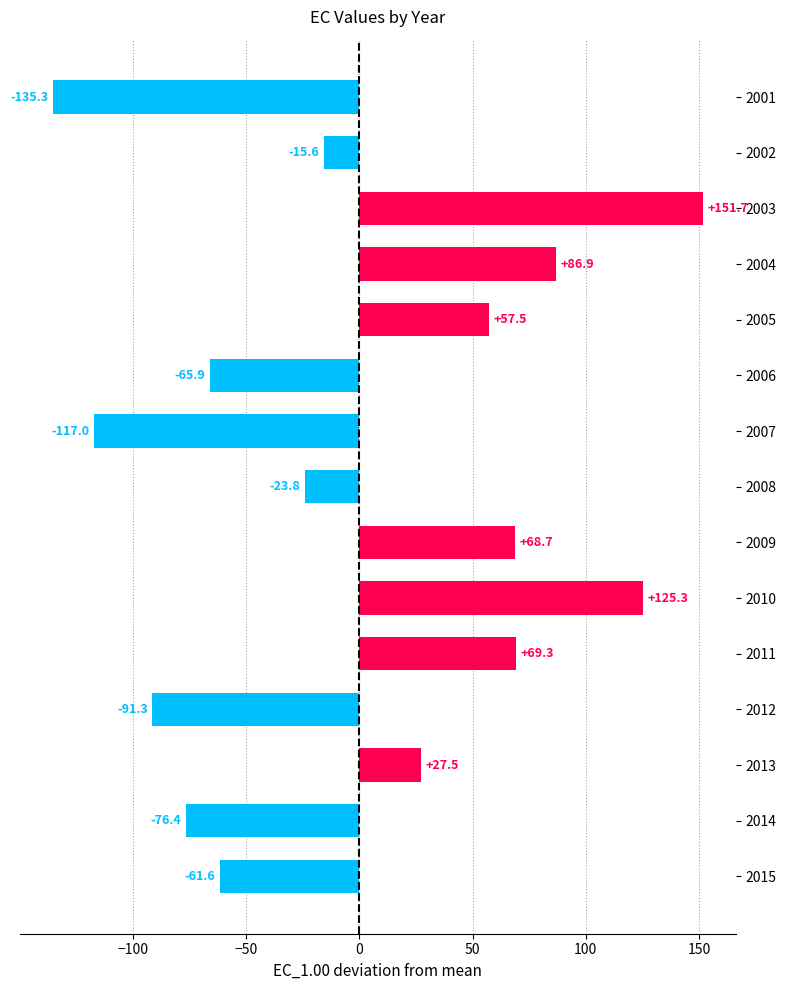

Reading top to bottom, what are all the values shown in this chart?

2001=-135.3	2002=-15.6	2003=151.7	2004=86.9	2005=57.5	2006=-65.9	2007=-117.0	2008=-23.8	2009=68.7	2010=125.3	2011=69.3	2012=-91.3	2013=27.5	2014=-76.4	2015=-61.6